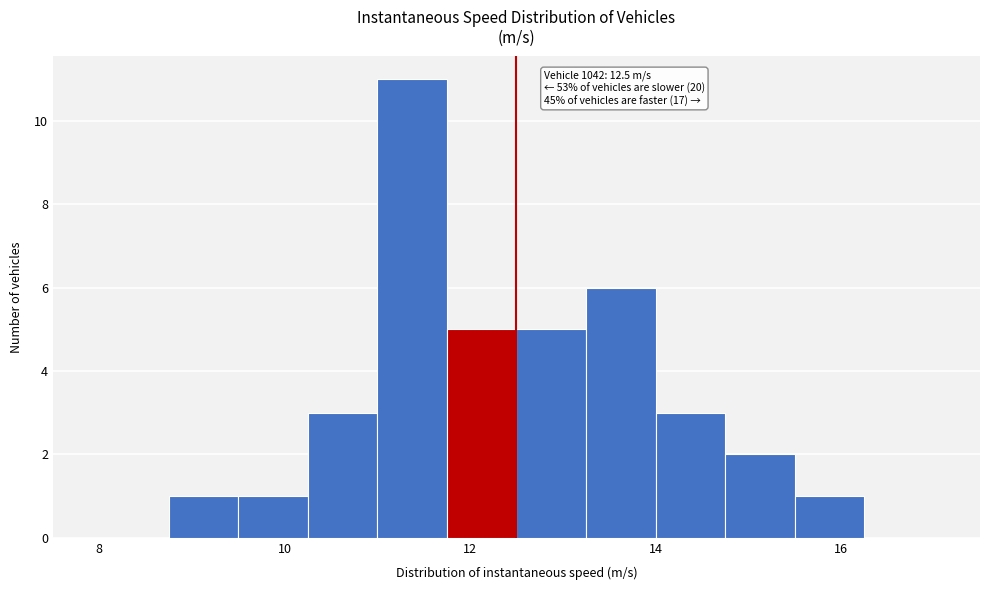

Read against the x-axis, roughly where is the centre of the tallest bar?

11.4